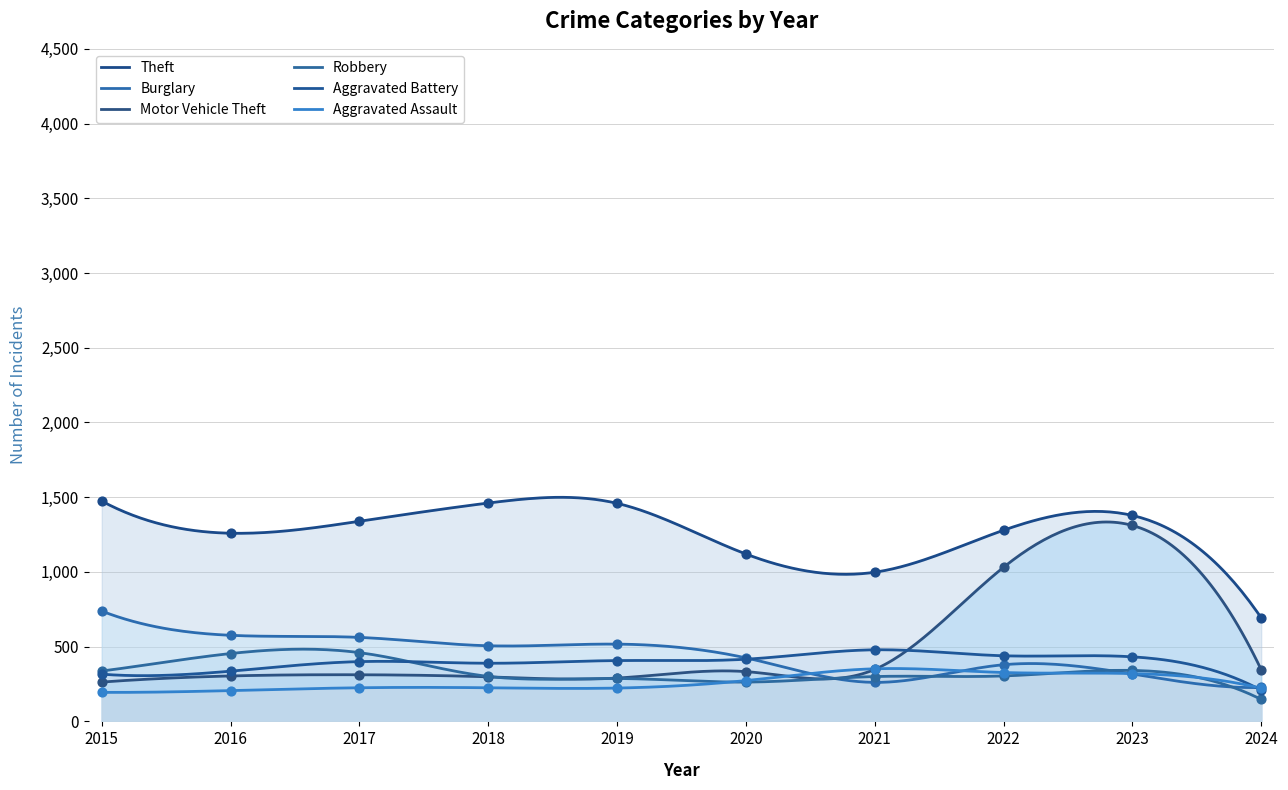

What are all the series names shown in the legend?

Theft, Burglary, Motor Vehicle Theft, Robbery, Aggravated Battery, Aggravated Assault